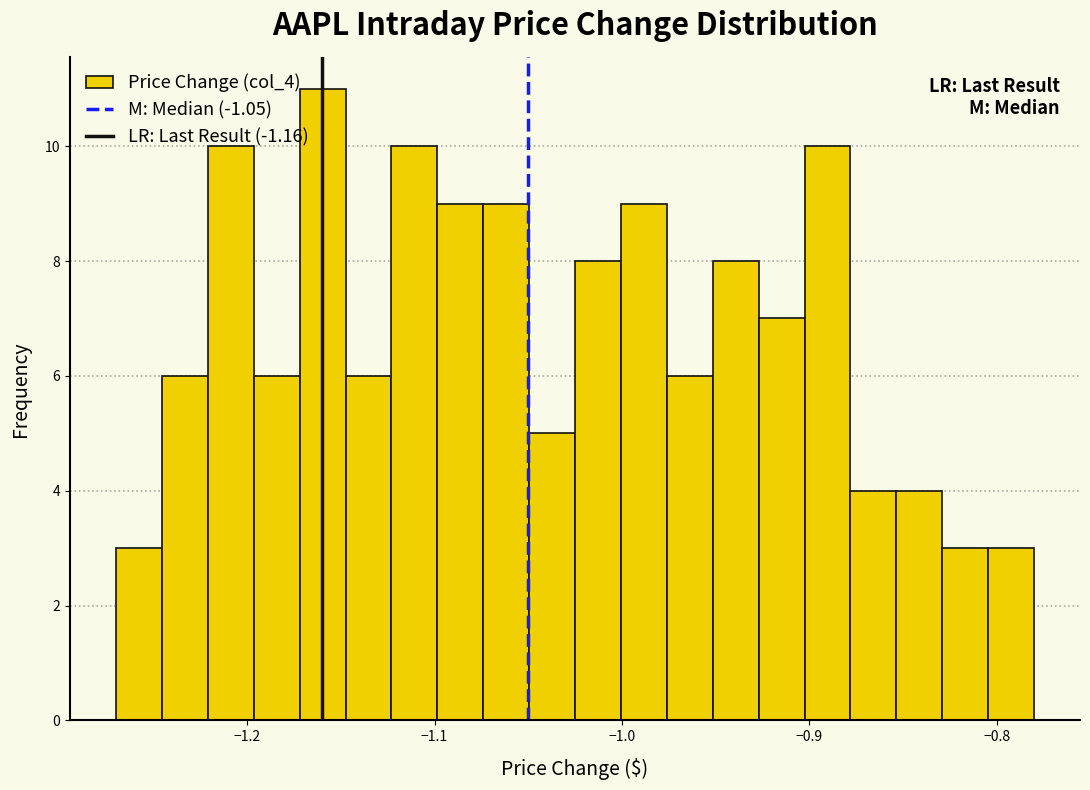

Read against the x-axis, roughly where is the centre of the tallest bar?

-1.16